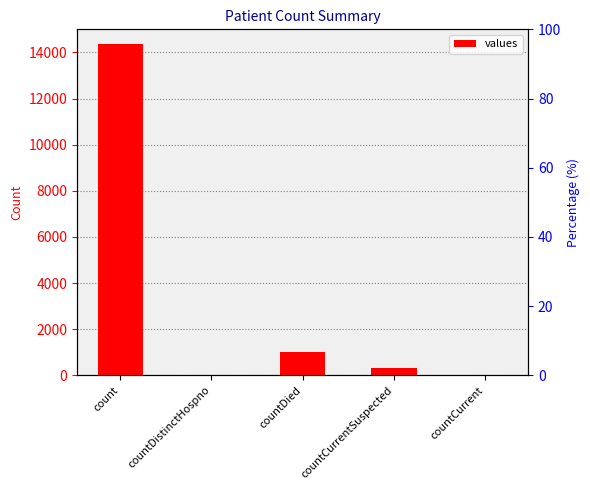

Read the value at count, to the nearest 100.

14300